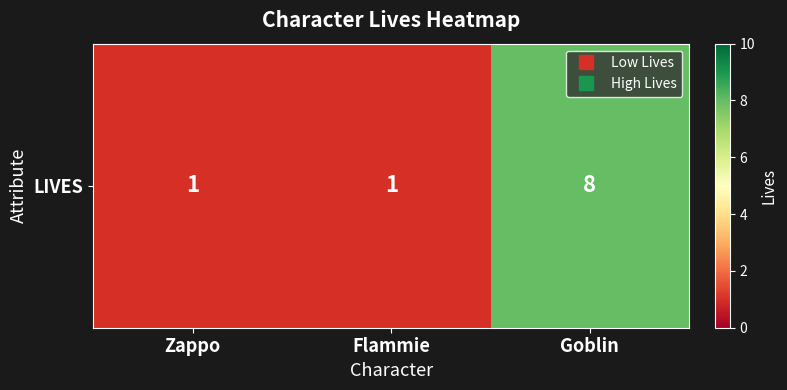

Is it true that the value at Zappo is 1?

True